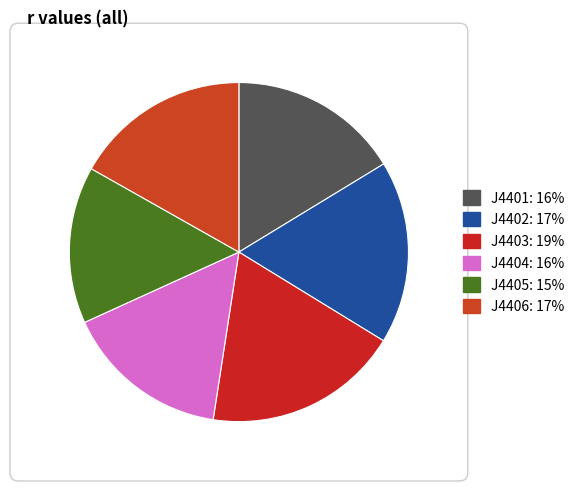

True or false: J4406 accounts for 30% of the total.

False